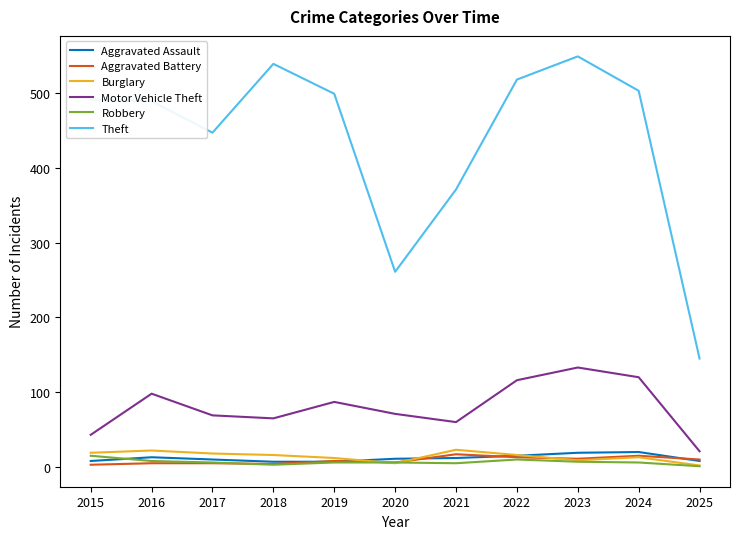

Which series has the widest spread of values?

Theft